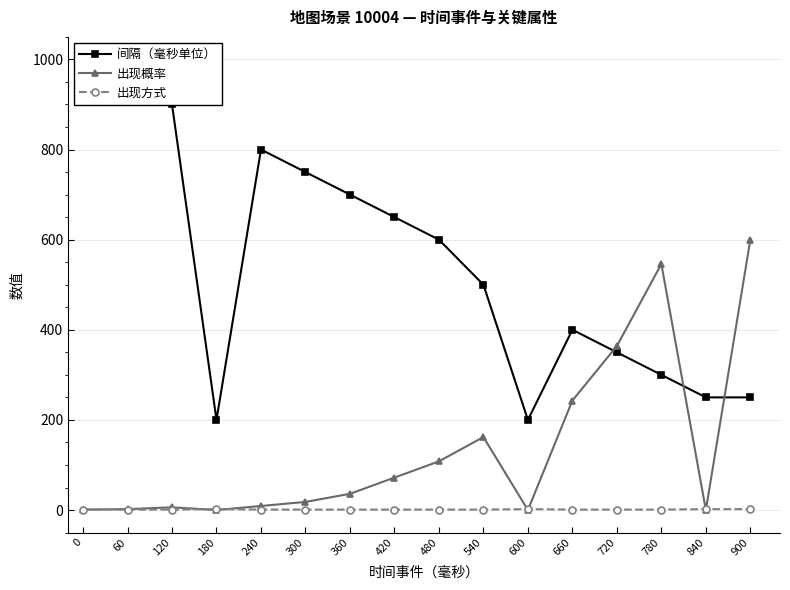

What is the difference between the 间隔（毫秒单位） values at 420 and 720?

300